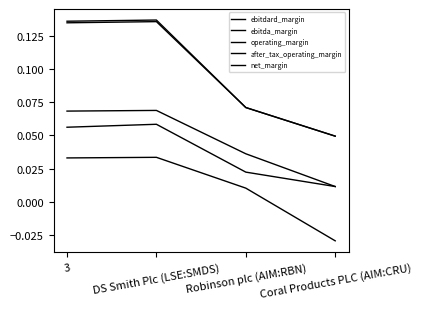

At how many categories does at least one series exceed 0?

4